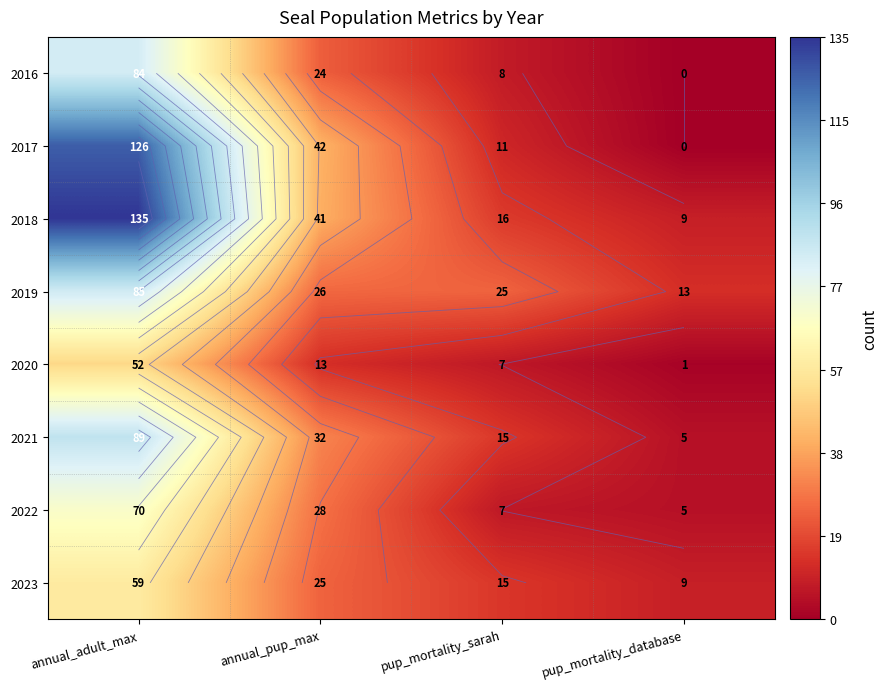

What is the total value across all series at pup_mortality_database?

42